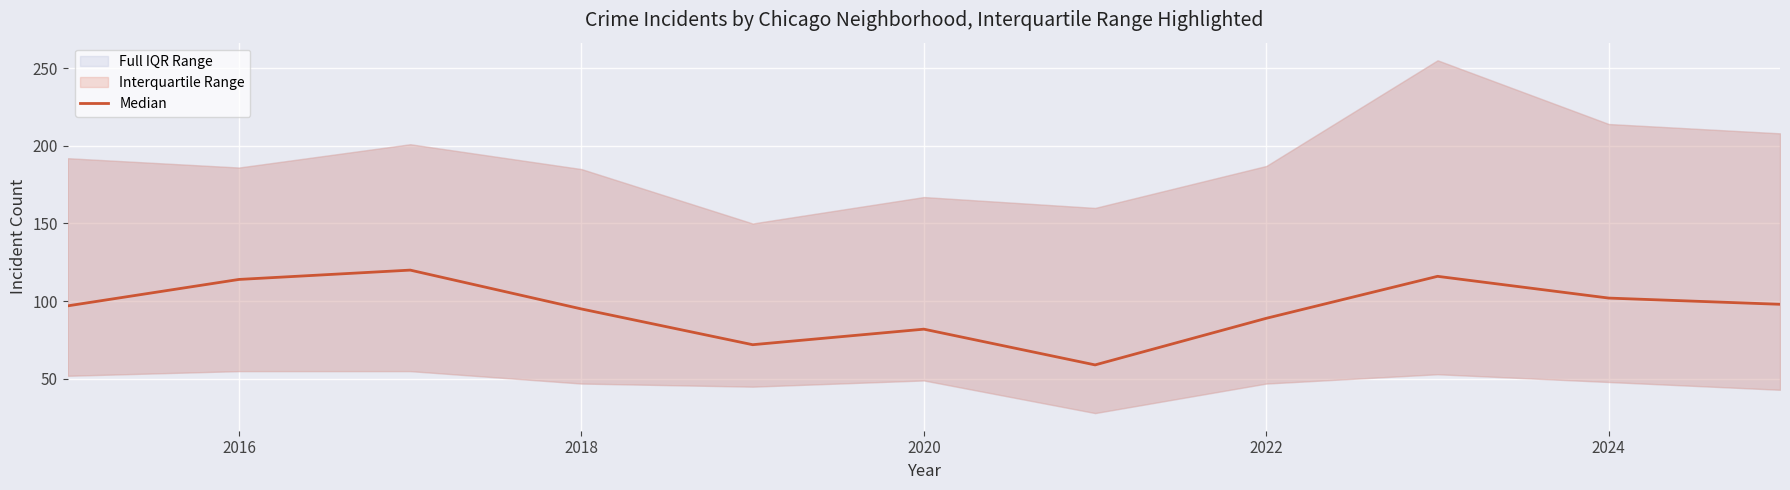

What is the smallest value displayed?

59